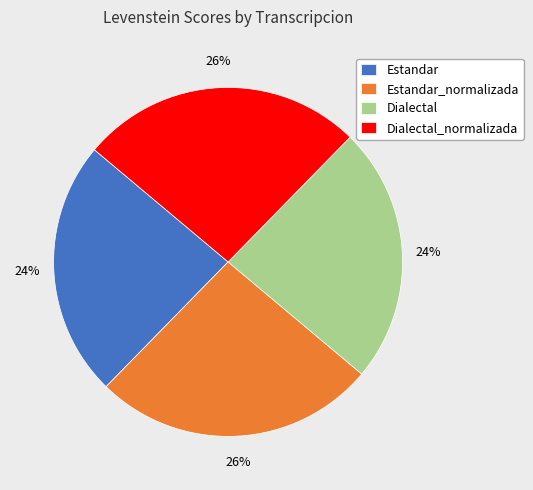

Count the number of slices in the pie.

4